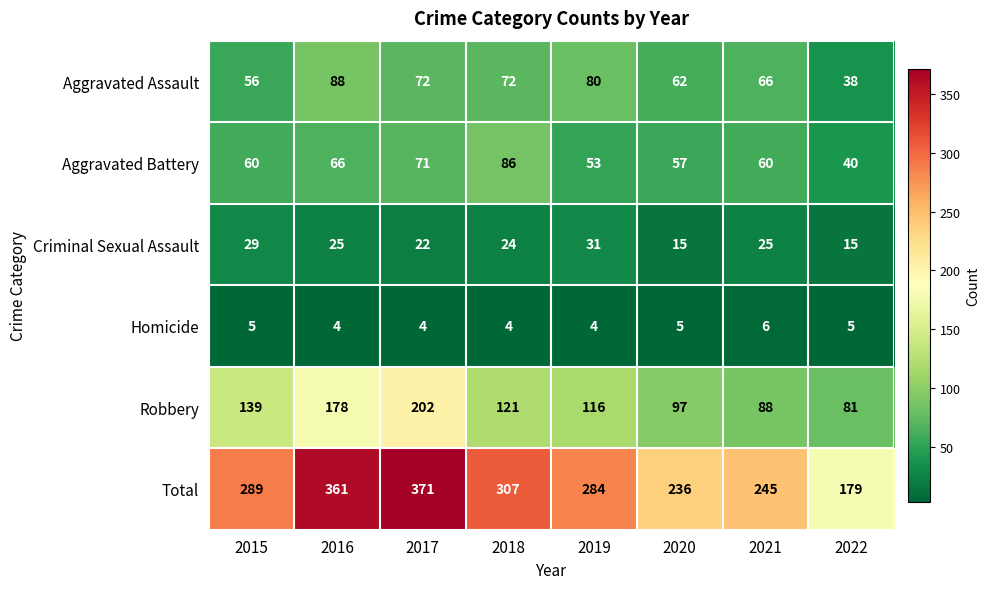

List the series in order of their peak value, highest first.

Total, Robbery, Aggravated Assault, Aggravated Battery, Criminal Sexual Assault, Homicide